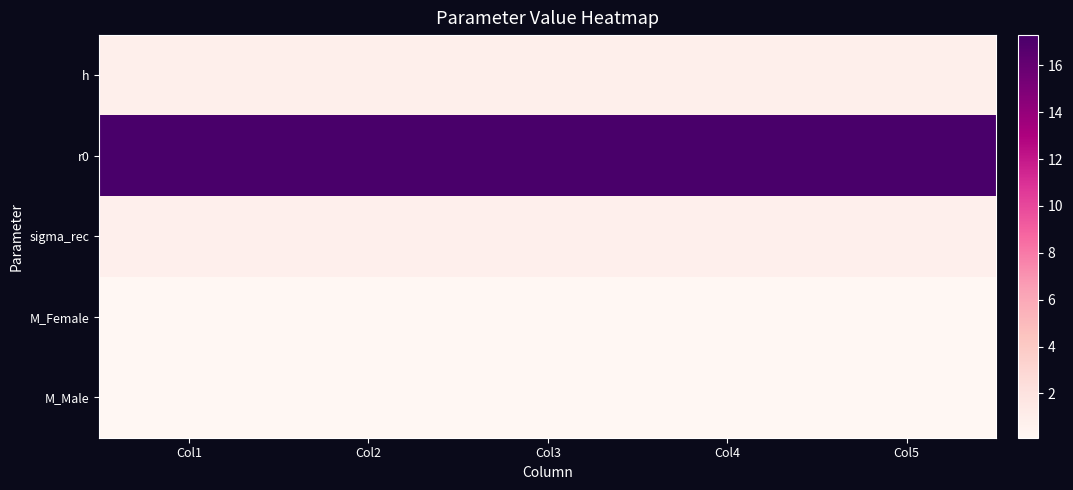

Reading right to left, extract all data points from this chart.

h: Col5=0.8	Col4=0.8	Col3=0.8	Col2=0.8	Col1=0.8
r0: Col5=17.3	Col4=17.3	Col3=17.3	Col2=17.3	Col1=17.3
sigma_rec: Col5=0.8	Col4=0.8	Col3=0.8	Col2=0.8	Col1=0.8
M_Female: Col5=0.1	Col4=0.1	Col3=0.1	Col2=0.1	Col1=0.1
M_Male: Col5=0.1	Col4=0.1	Col3=0.1	Col2=0.1	Col1=0.1